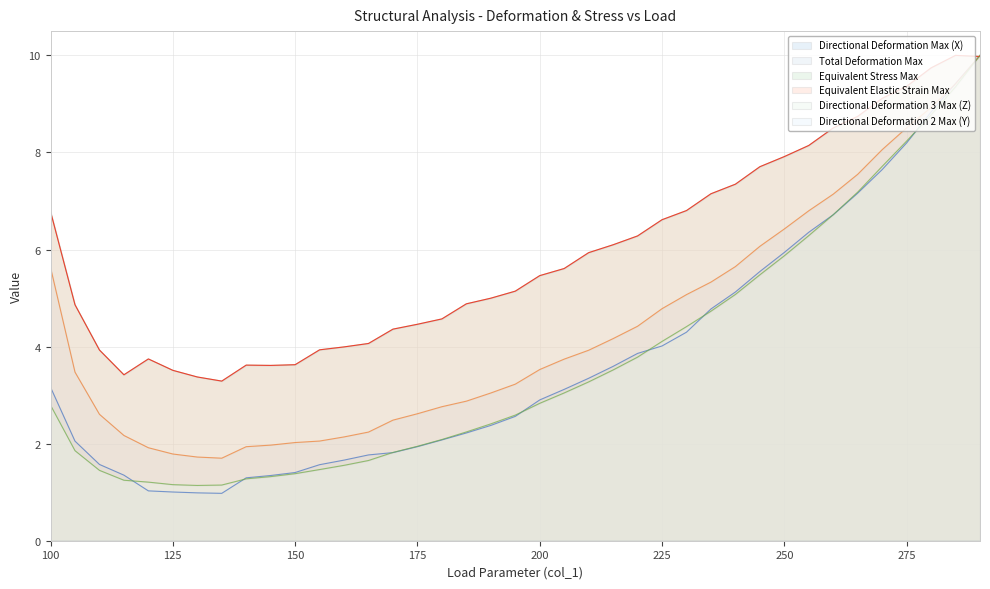

Is it true that Directional Deformation Max (X) equals 6.6 at 225?

False